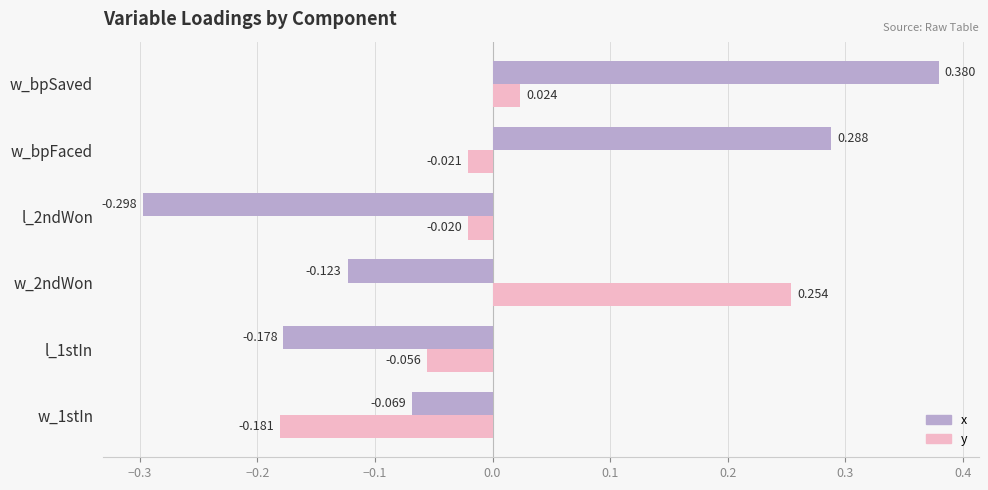

Which category has the highest value in the x series?

w_bpSaved